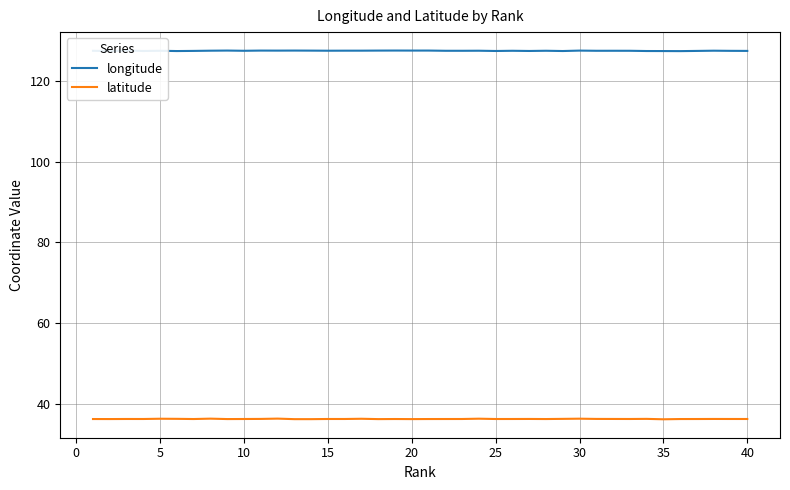

What is the maximum value shown in the chart?

127.4